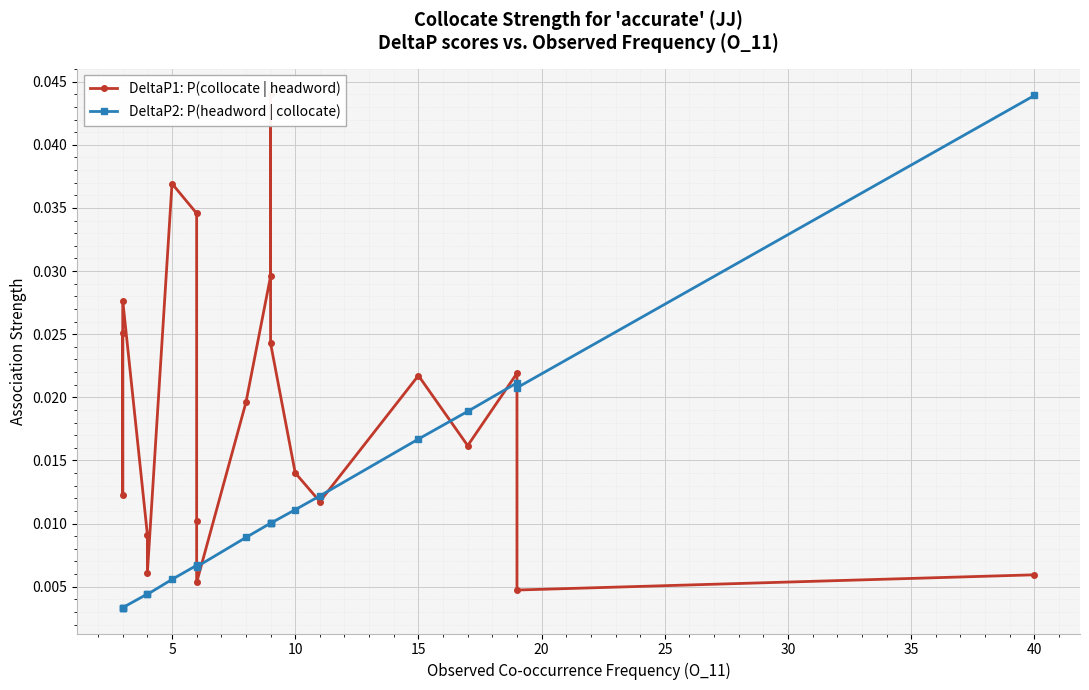

After their last crossing, which series has the higher values: DeltaP2: P(headword | collocate) or DeltaP1: P(collocate | headword)?

DeltaP2: P(headword | collocate)